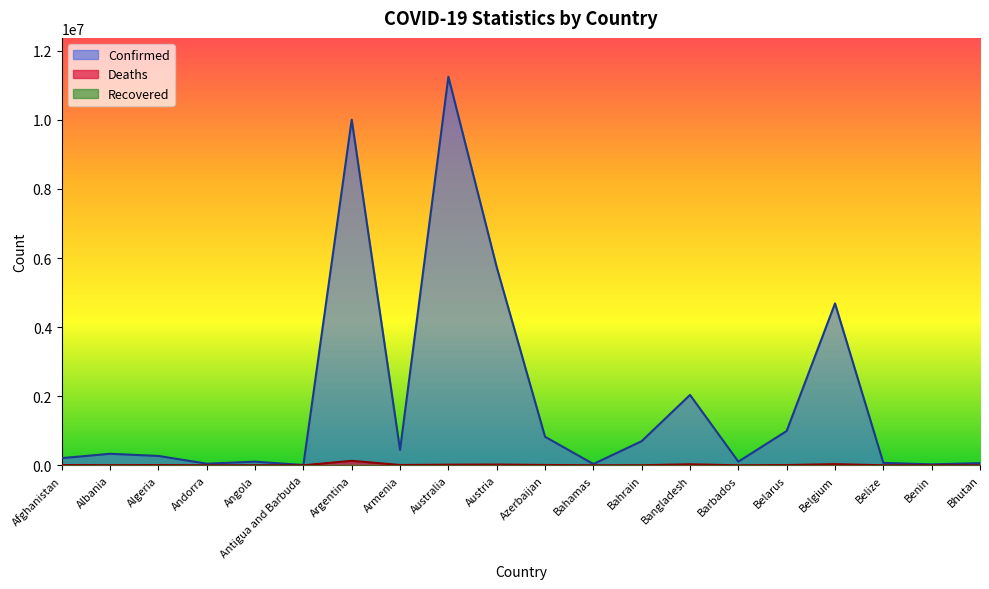

How many lines are shown in the chart?

3